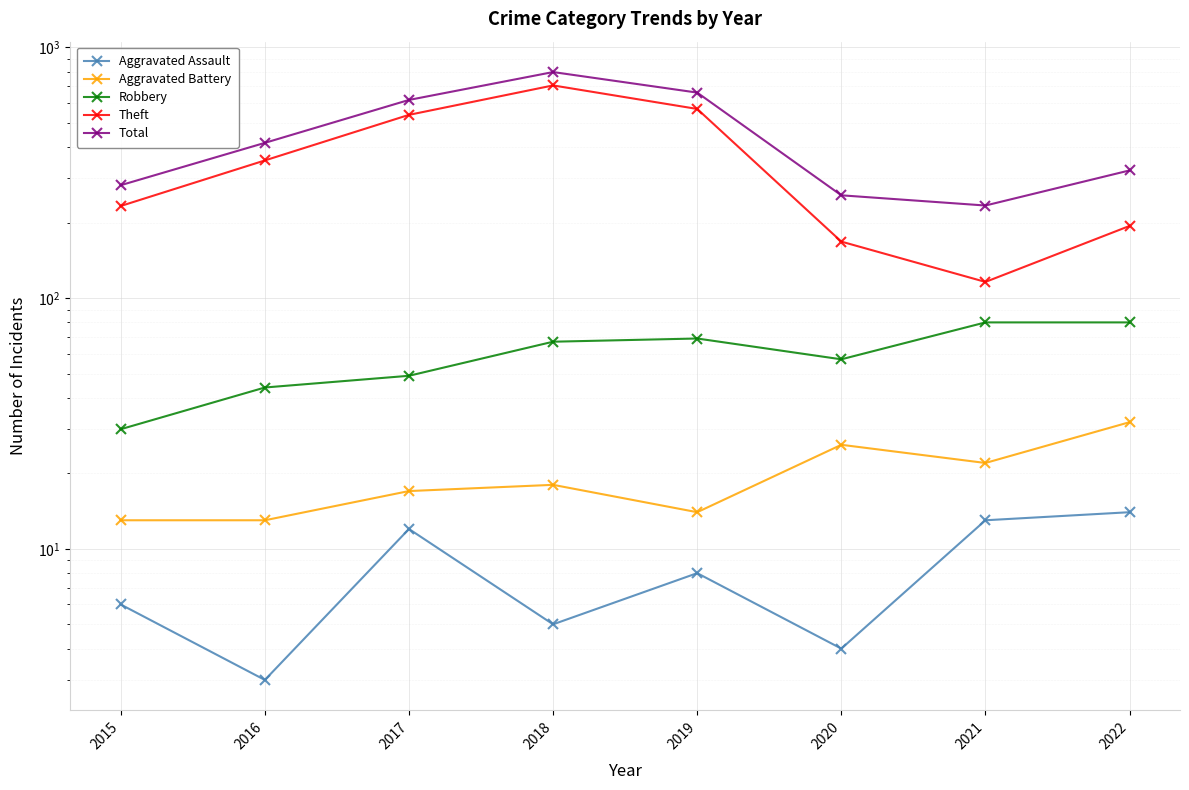

Which category has the highest value in the Total series?

2018